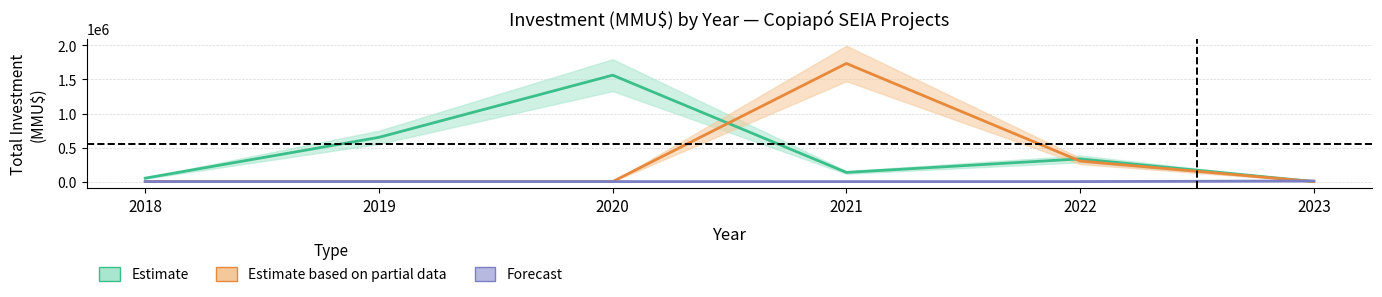

How many lines are shown in the chart?

3